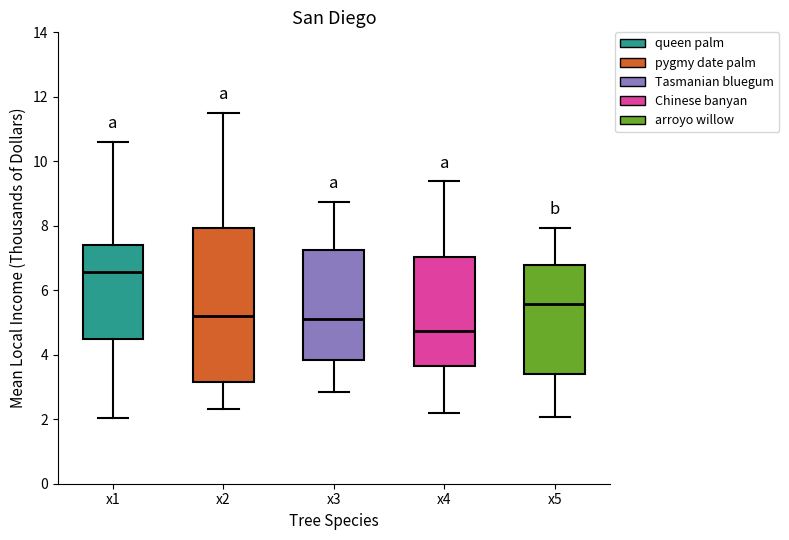

Comparing the boxes themselves (not the whiskers), which one is the tallest?

x2